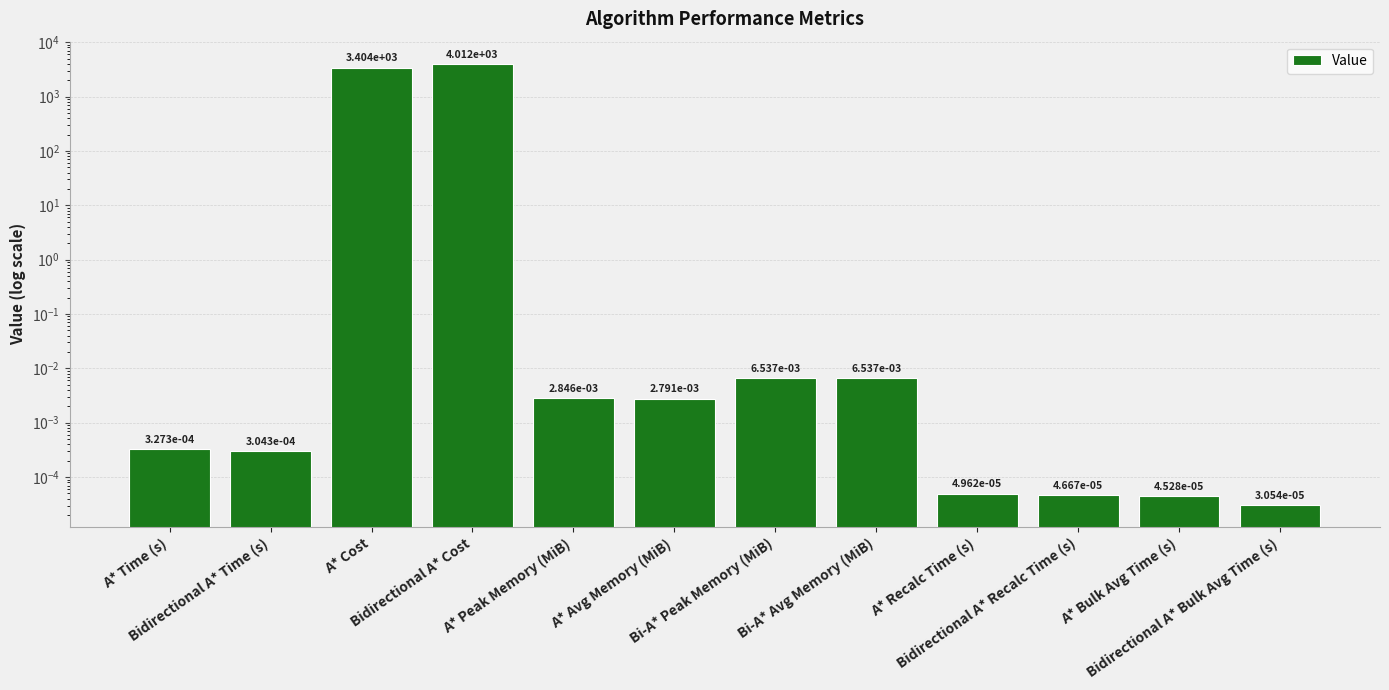

What is the average value?

618.0